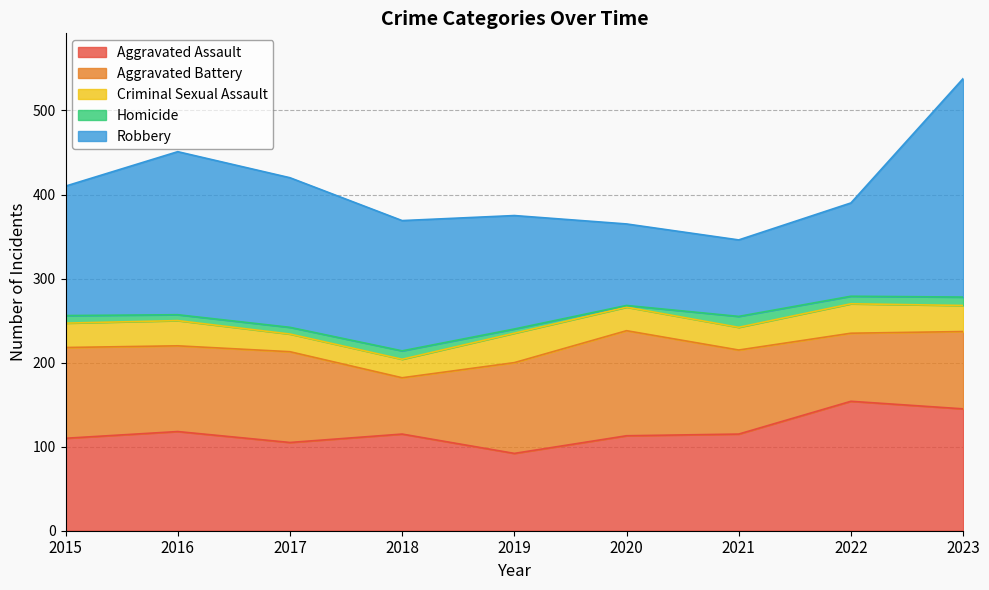

At which category does Aggravated Battery reach its first local valley?

2016